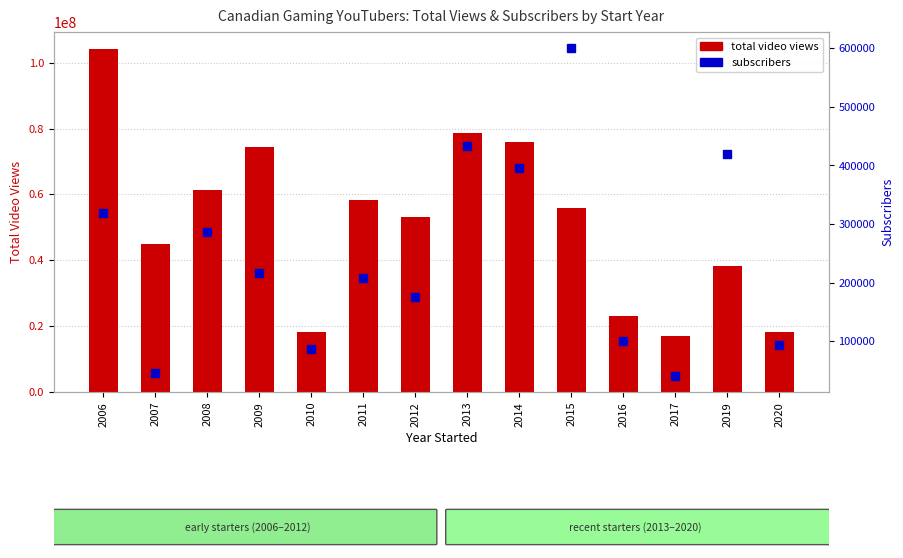

How many groups of bars are there?

14